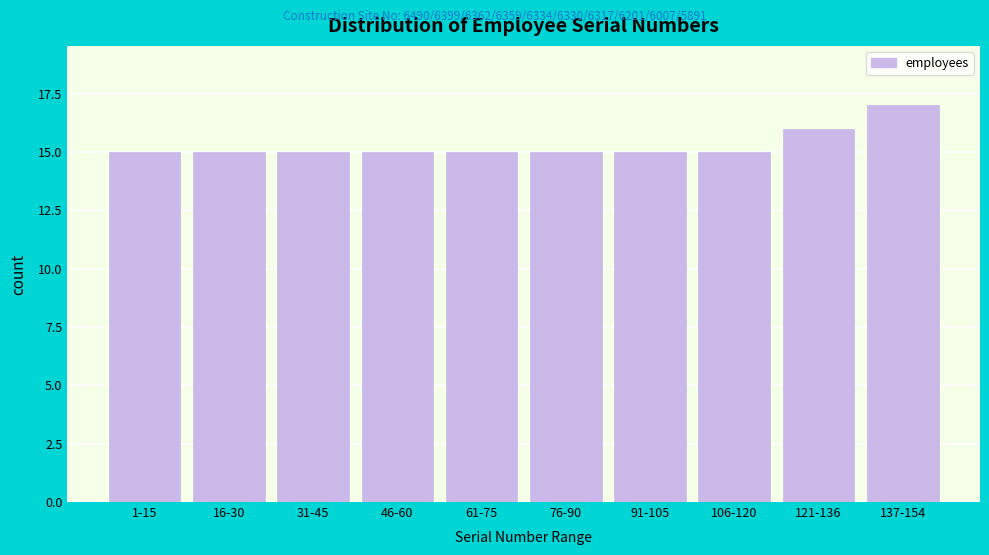

Reading left to right, list all the values displayed in this chart.

15	15	15	15	15	15	15	15	16	17